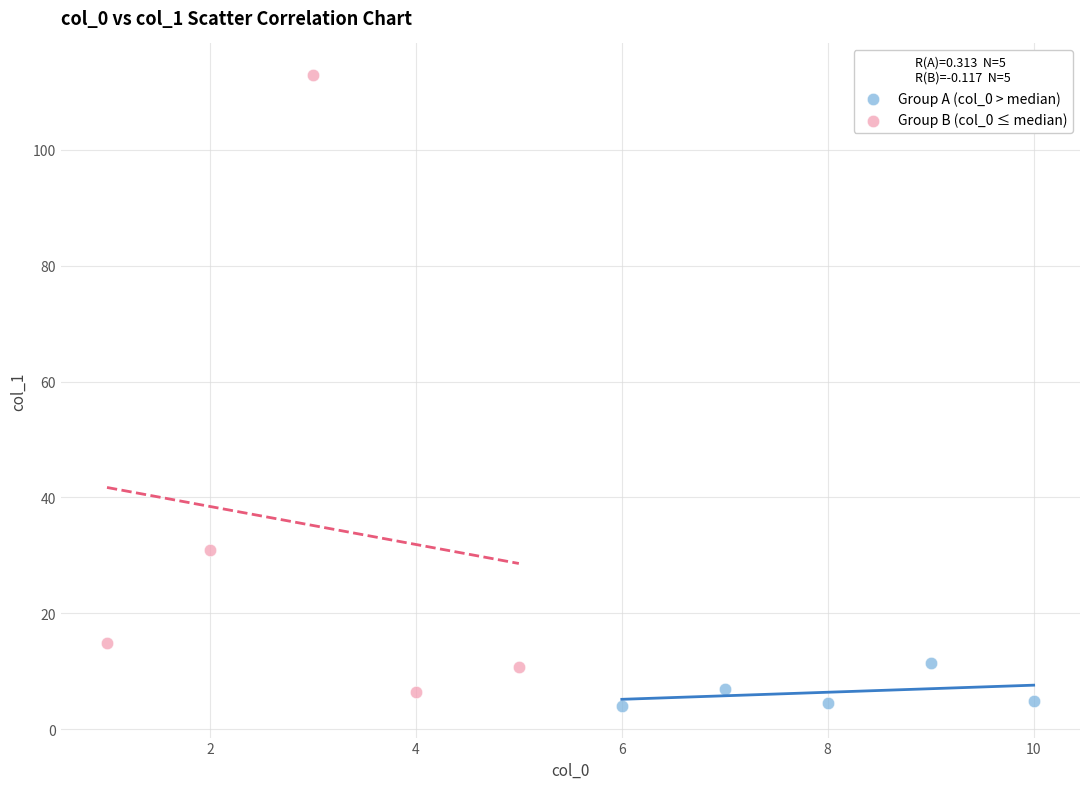

Which series has the widest spread of Y values?

Group B (col_0 ≤ median)